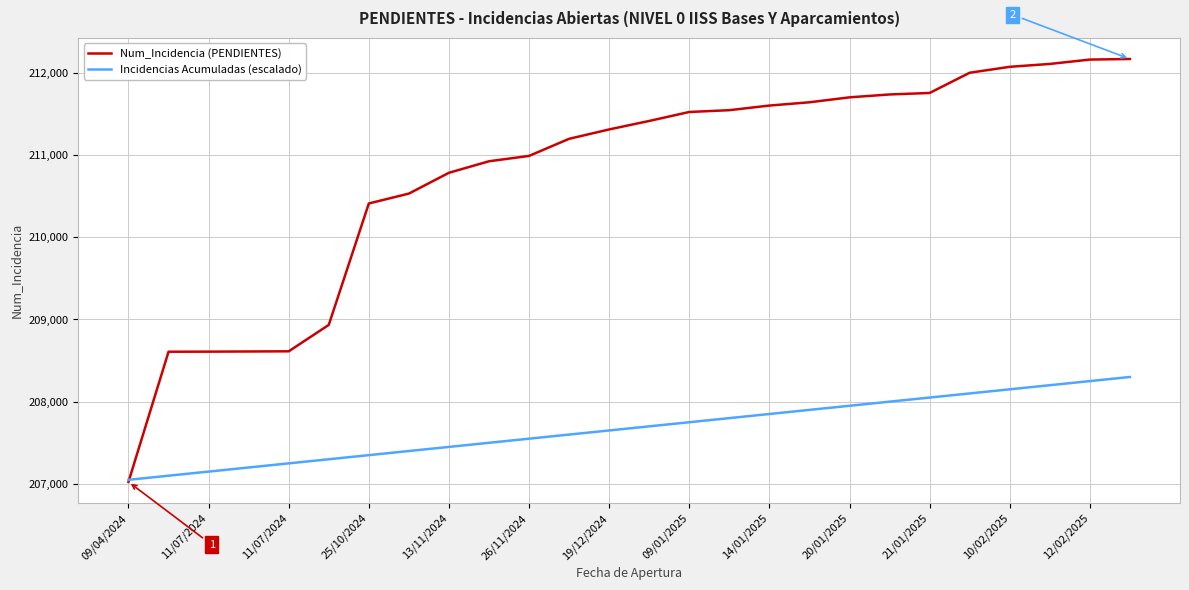

What is the smallest value displayed?

207025